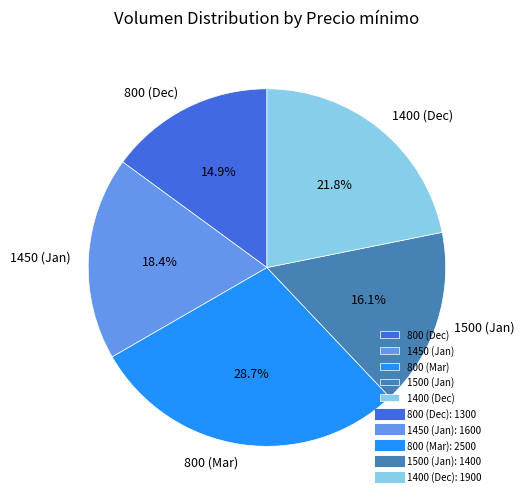

How many slices are in this pie chart?

5